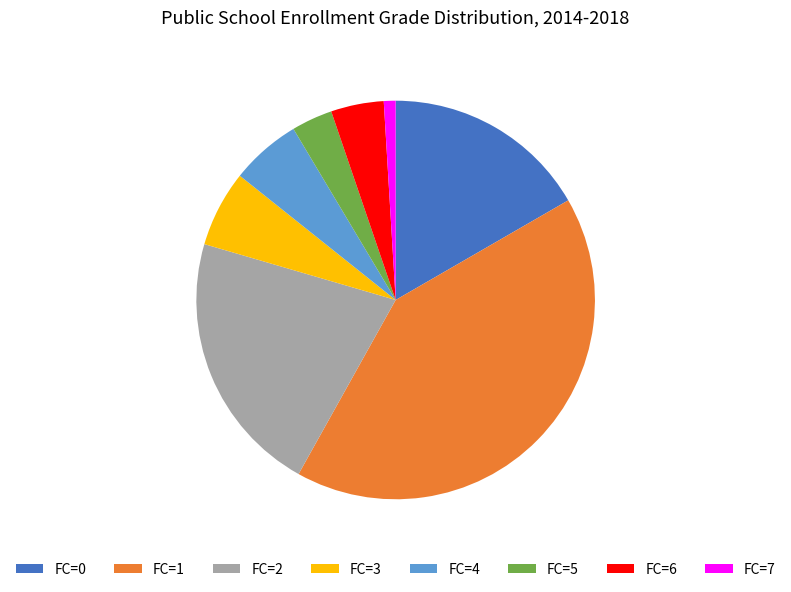

Approximately how many times larger is the value at FC=0 compared to FC=4?

2.9